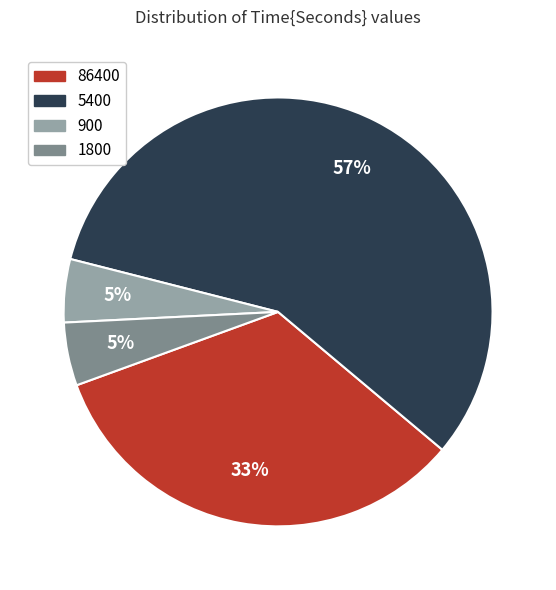

What percentage is the 900 slice, to the nearest percent?

5%